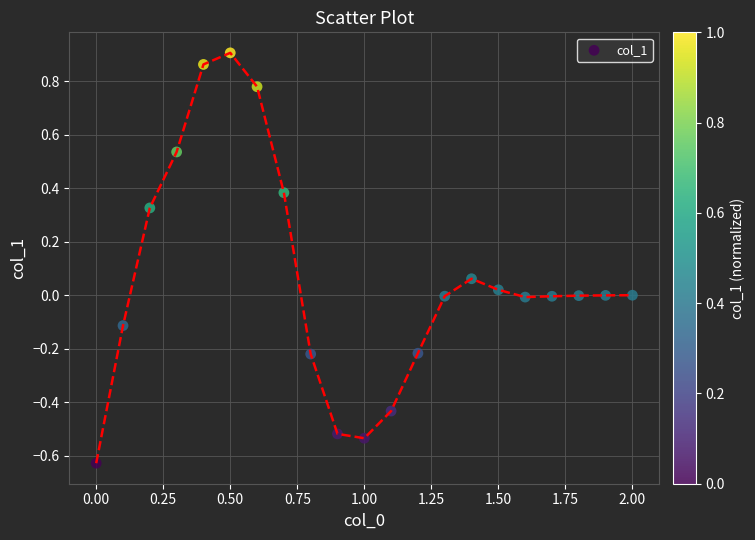

What is the range of X values (max minus min)?

2.0